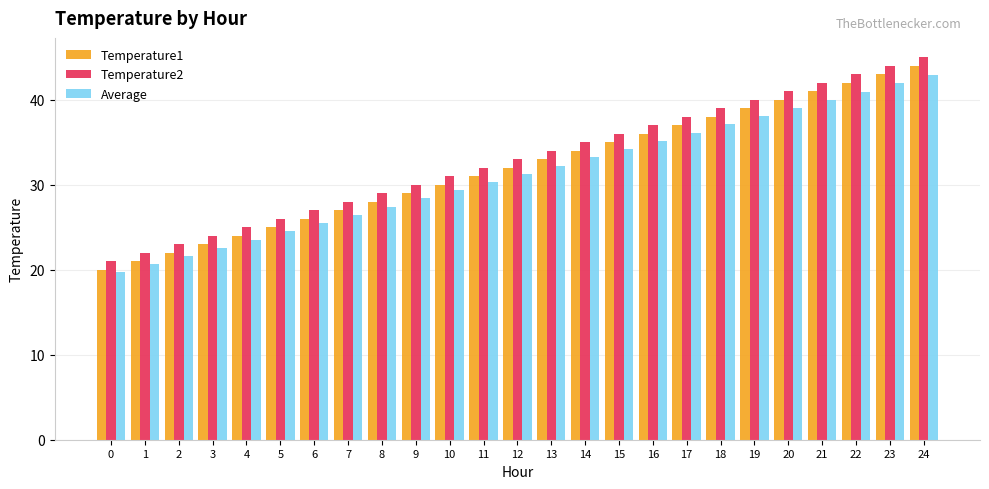

At which label is Temperature2 closest to 33?

12